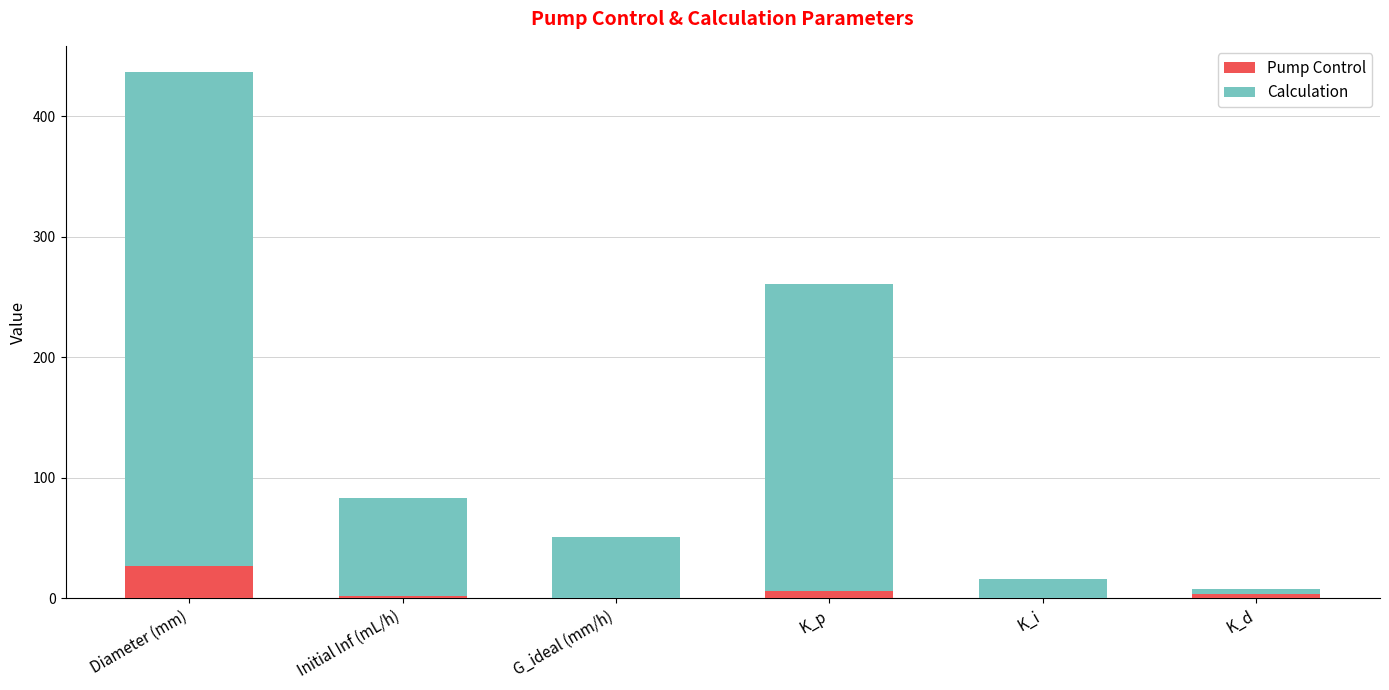

True or false: Pump Control has a value of 0.0 at K_i.

True